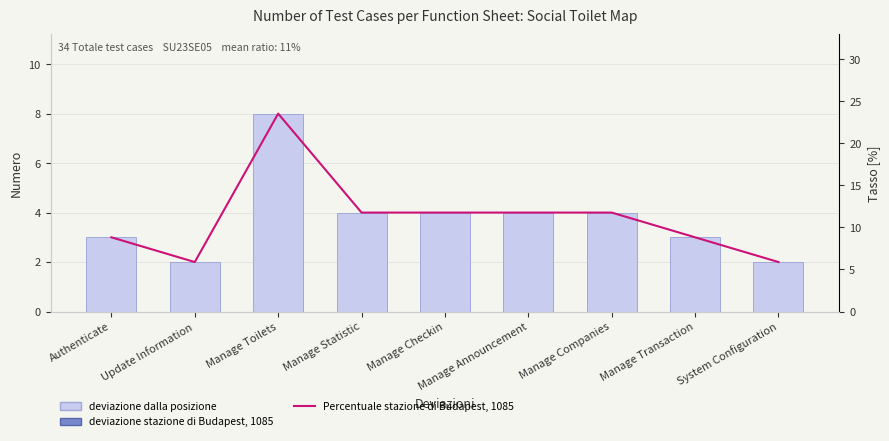

Reading left to right, list all the values displayed in this chart.

deviazione dalla posizione: 3.0	2.0	8.0	4.0	4.0	4.0	4.0	3.0	2.0
Percentuale stazione di Budapest, 1085: 8.8	5.9	23.5	11.8	11.8	11.8	11.8	8.8	5.9